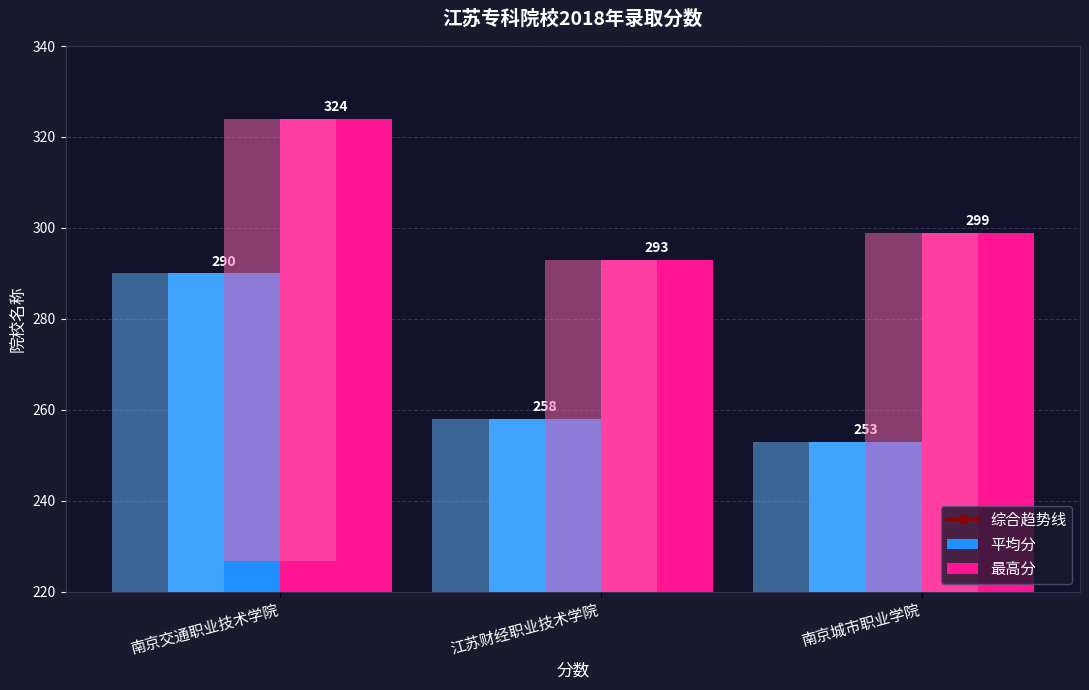

At which label is 平均分 closest to 271?

江苏财经职业技术学院